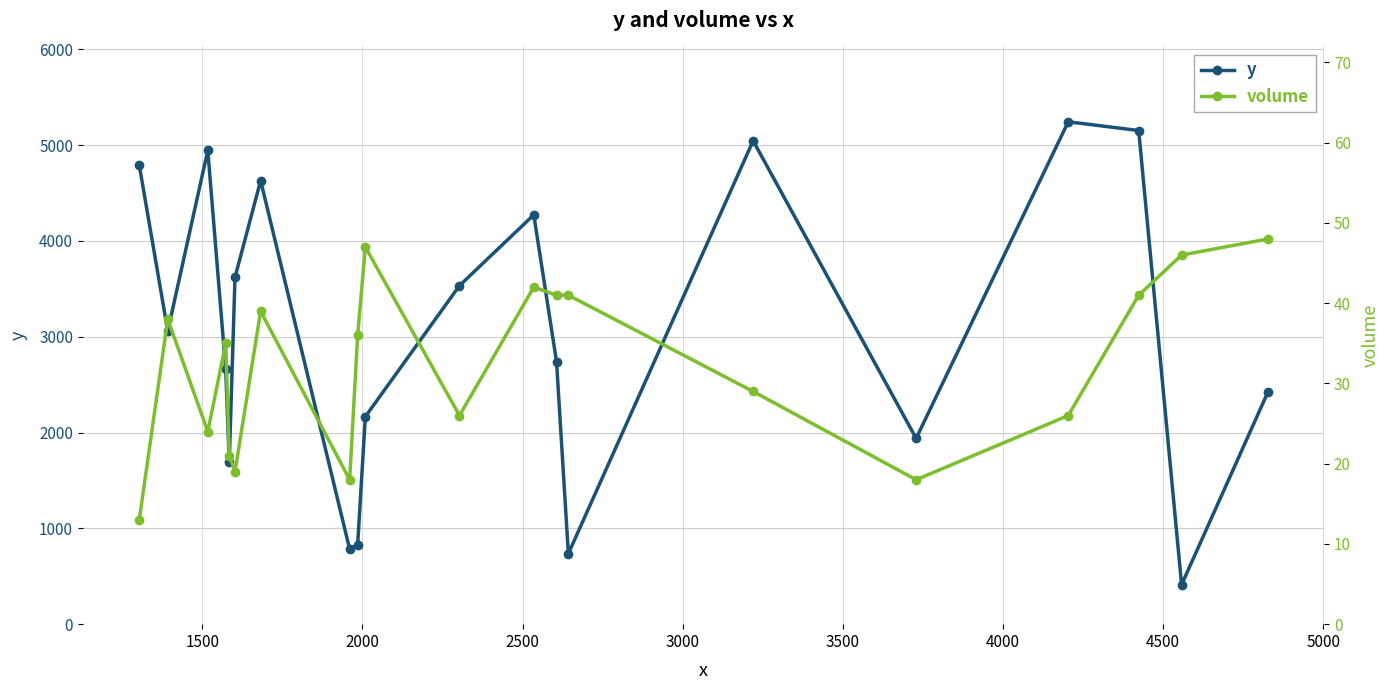

How many interior local peaks does the y series have?

5